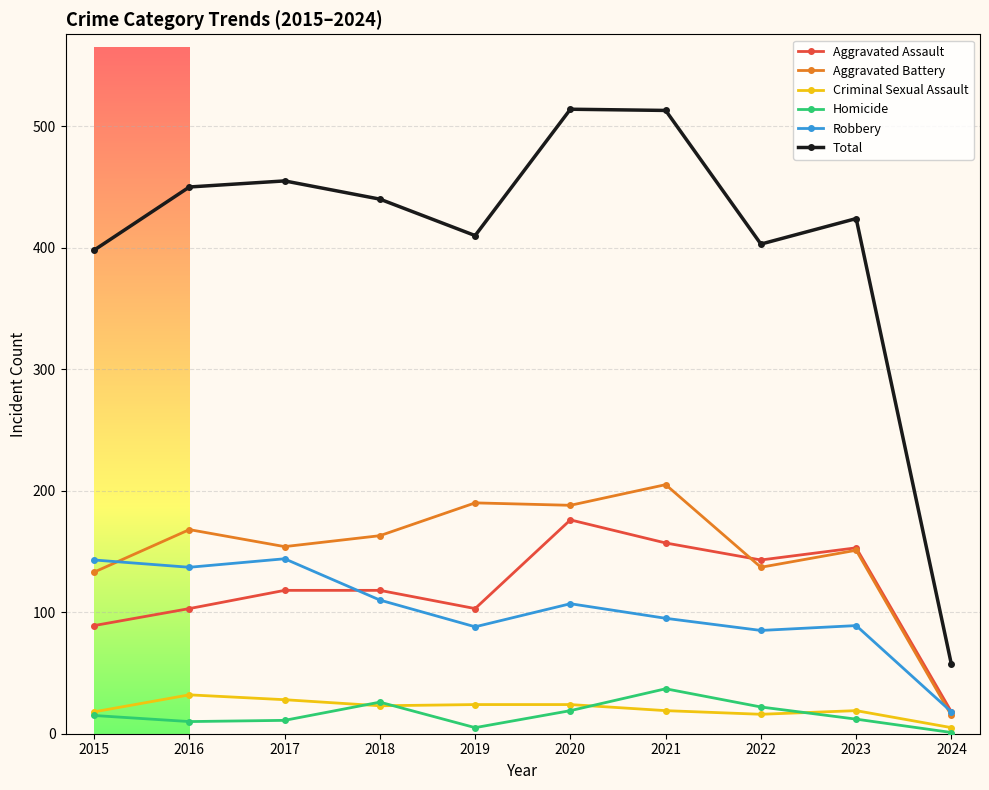

True or false: Robbery and Total cross at least once.

False